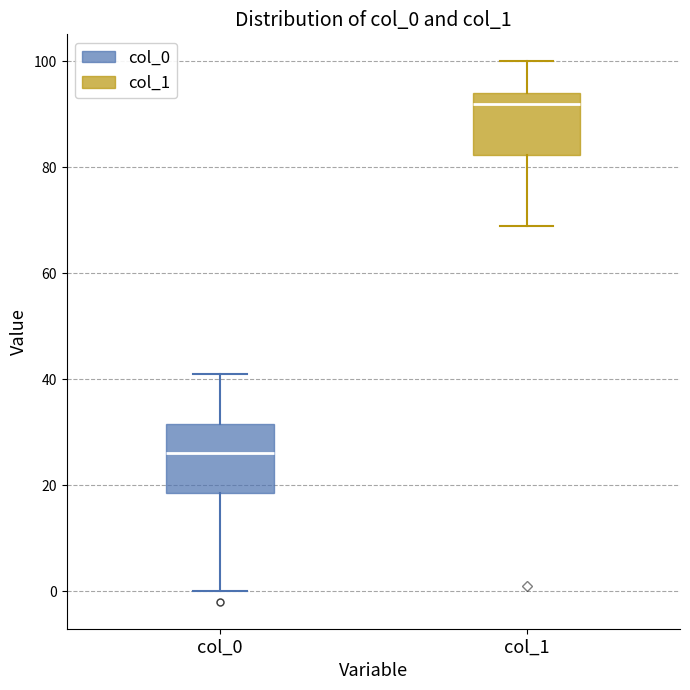

Reading left to right, transcribe this box plot: for each box, give where its median line is, the range the box spans, and where its two whiskers end, as read against the y-axis. The values are not printed on the chart, so give them approximately, as read against the axis.

col_0: median 26, box 18 to 32, whiskers 0 to 42
col_1: median 92, box 82 to 94, whiskers 70 to 100